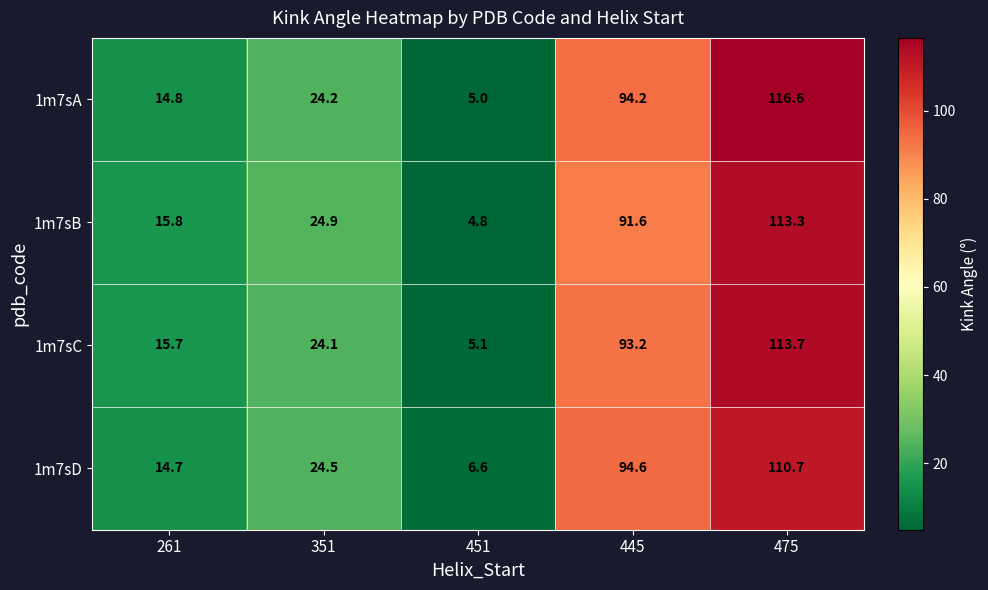

True or false: 1m7sC has a value of 5.1 at 451.

True